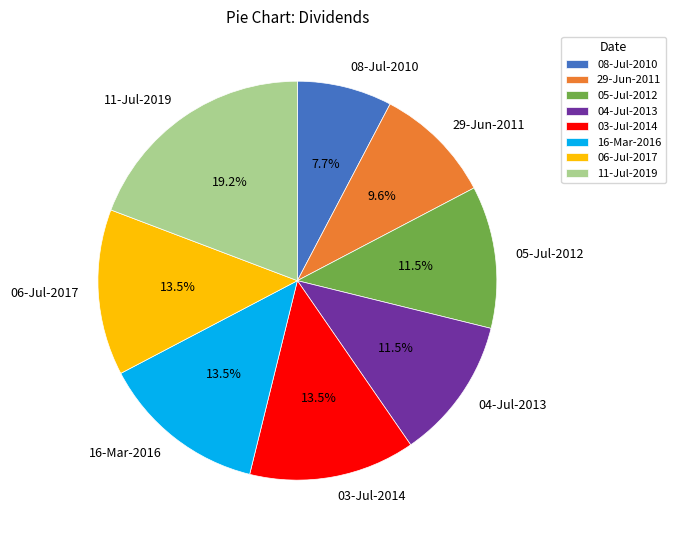

Approximately how many times larger is the value at 11-Jul-2019 compared to 08-Jul-2010?

2.5